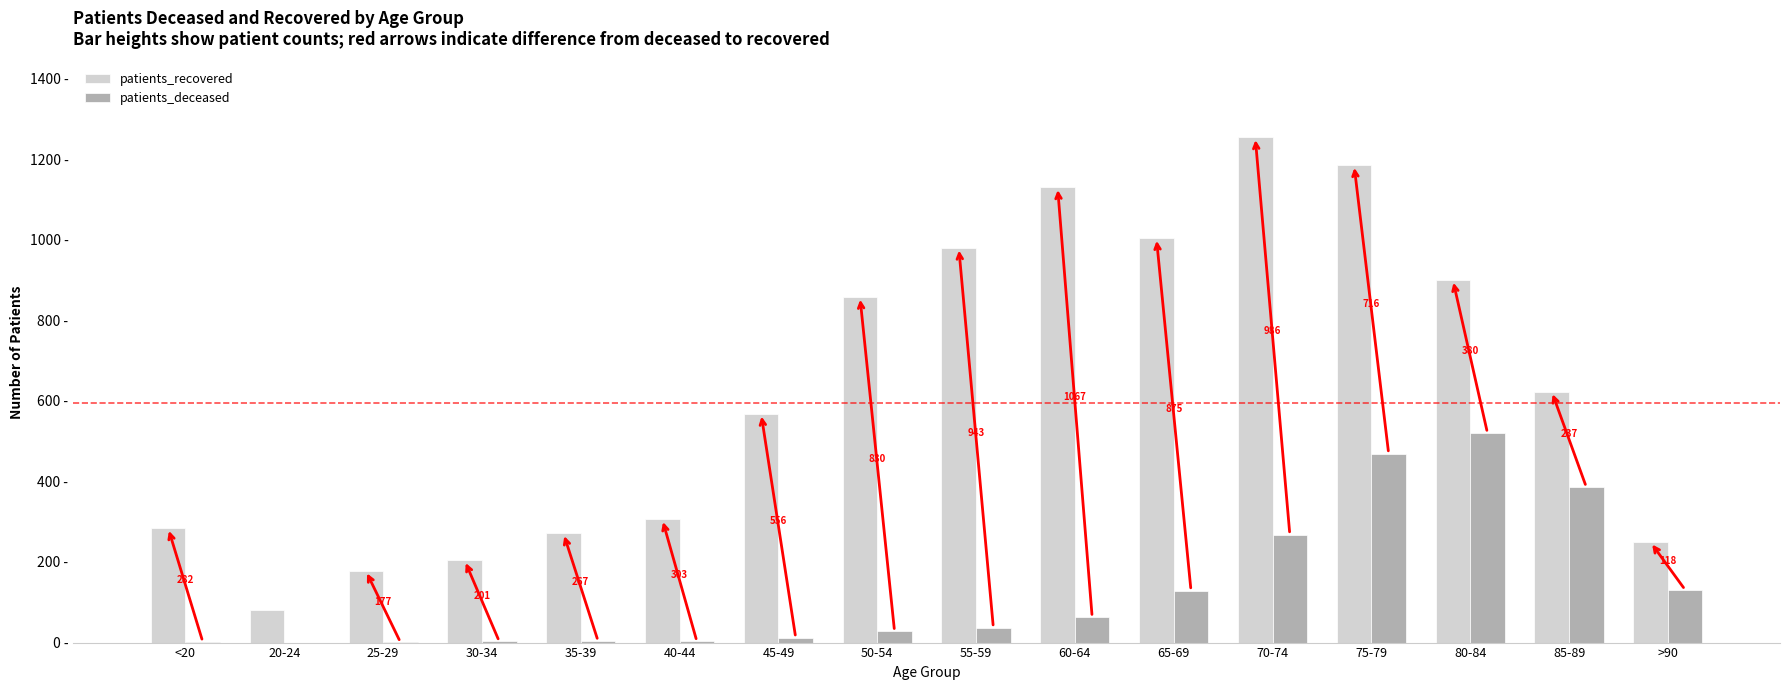

What is the sum of the patients_recovered values at 70-74 and 80-84?

2154